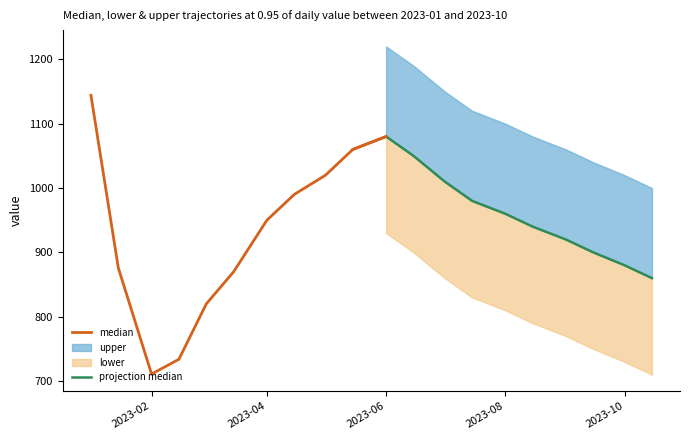

At which category does lower reach its first local peak?

2023-06-01